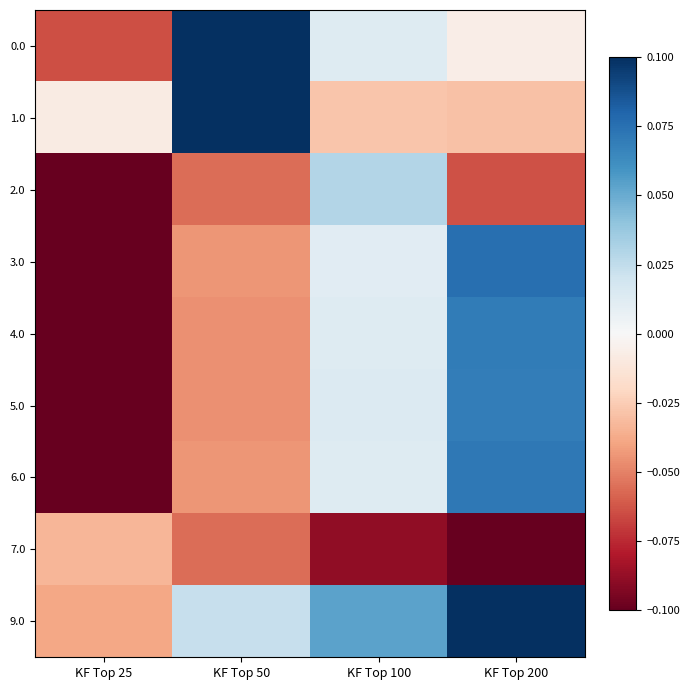

What is the minimum value shown in the chart?

-0.1